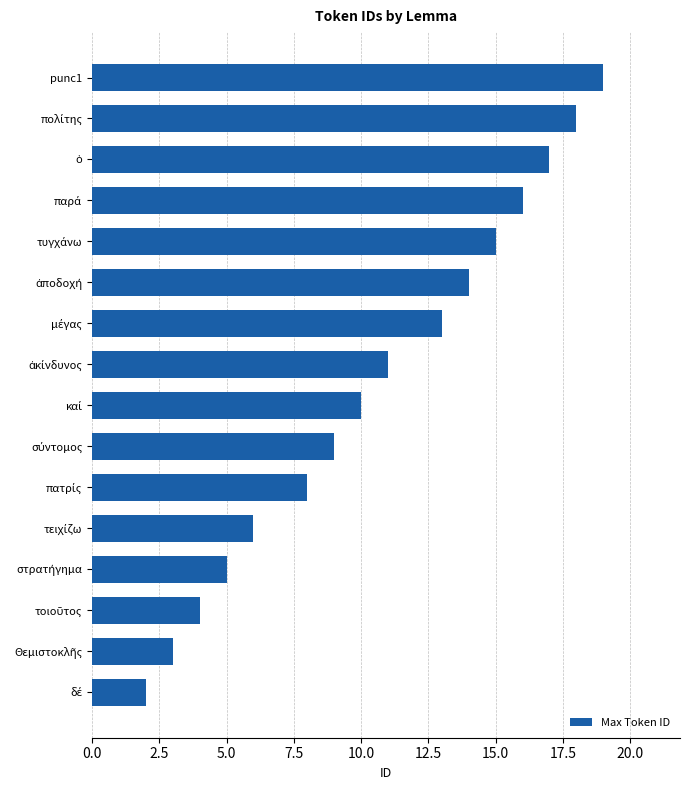

How many values are below 11?

8